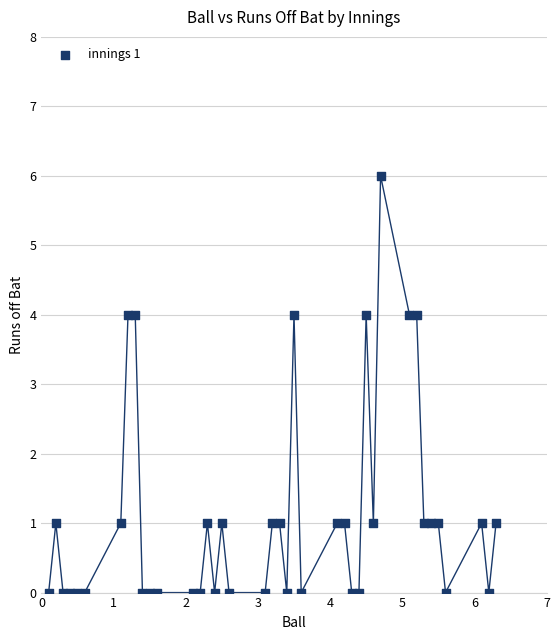

What is the range of Y values (max minus min)?

6